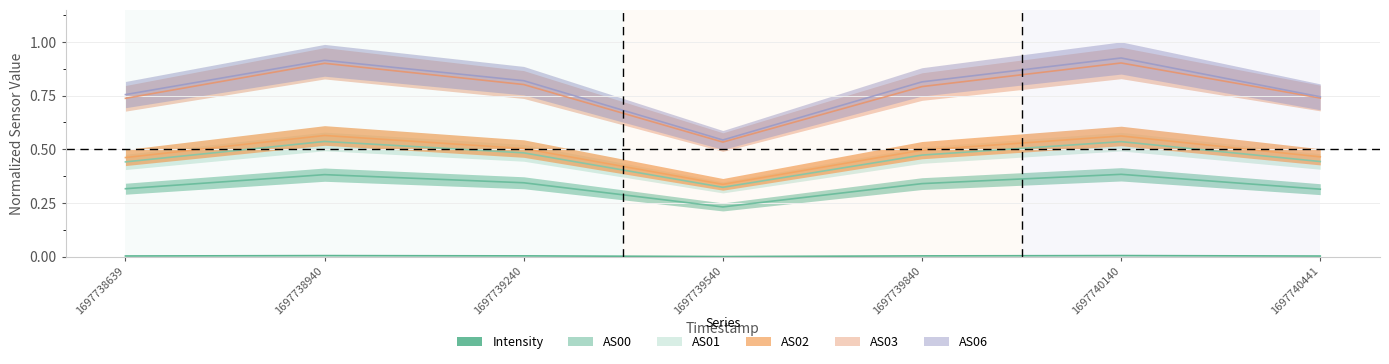

In AS01, how many points are lower than both neighbors (excluding endpoints)?

1